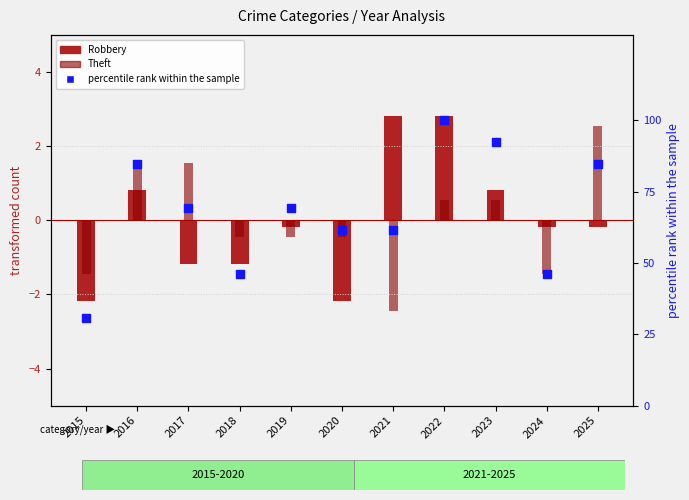

Which series contains the highest Y value?

percentile rank within the sample